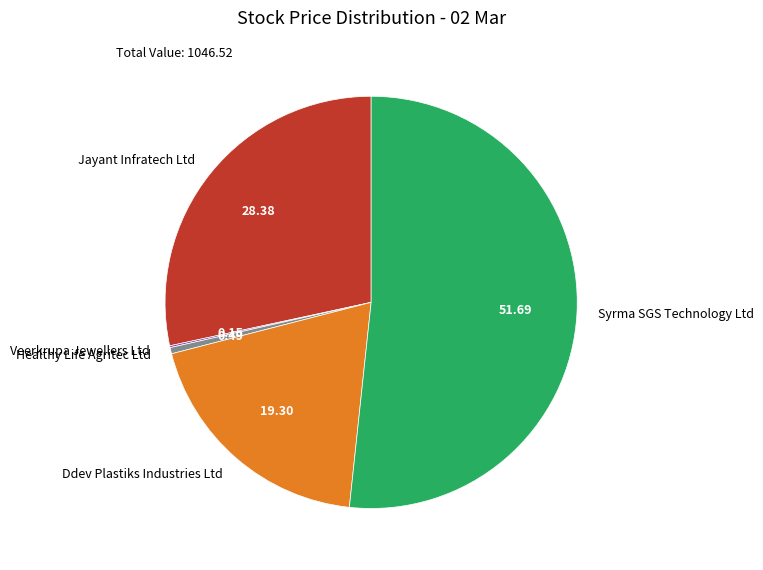

Between Syrma SGS Technology Ltd and Ddev Plastiks Industries Ltd, which is larger?

Syrma SGS Technology Ltd